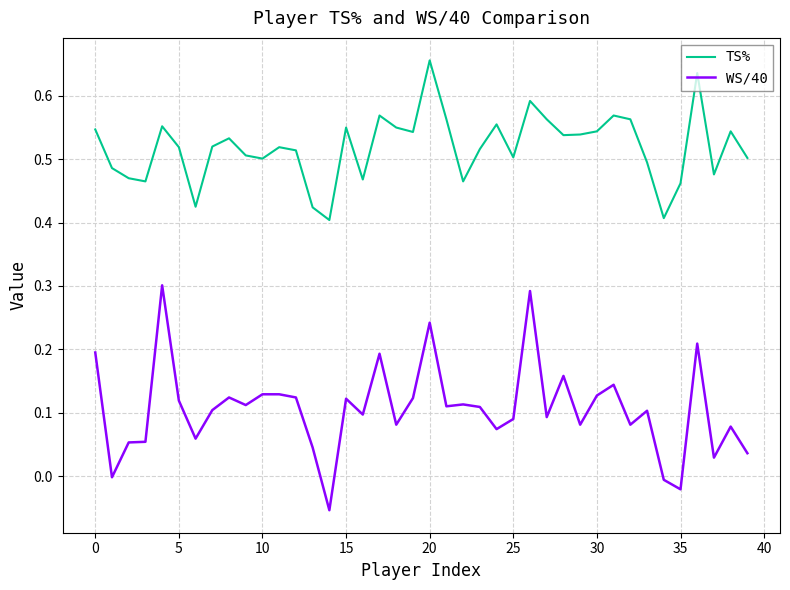

Does the chart have visible grid lines?

Yes